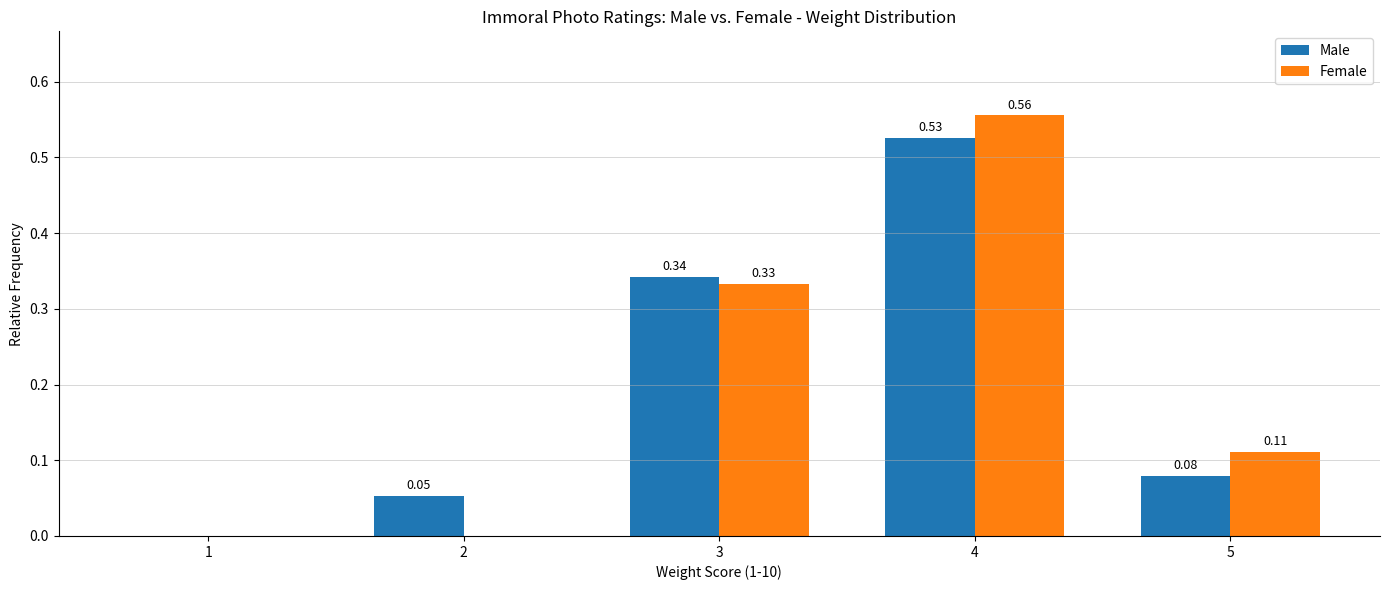

At which category is the sum across all series the highest?

4